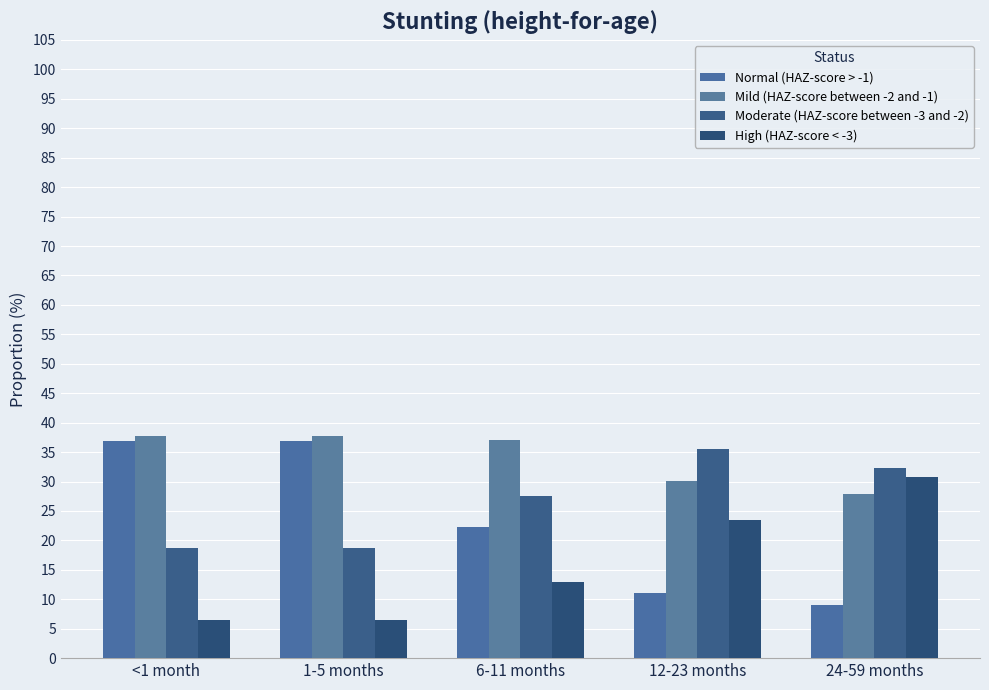

Is it true that High (HAZ-score < -3) equals 8.8 at 24-59 months?

False